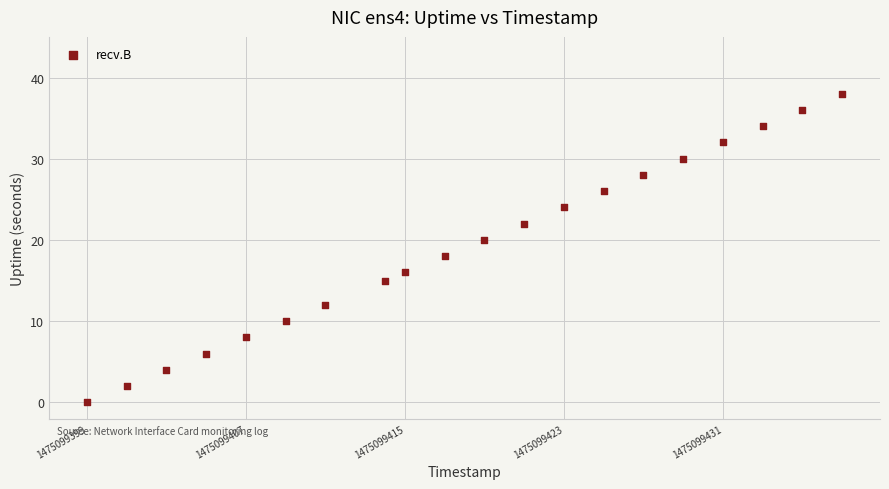

What is the range of Y values (max minus min)?

38